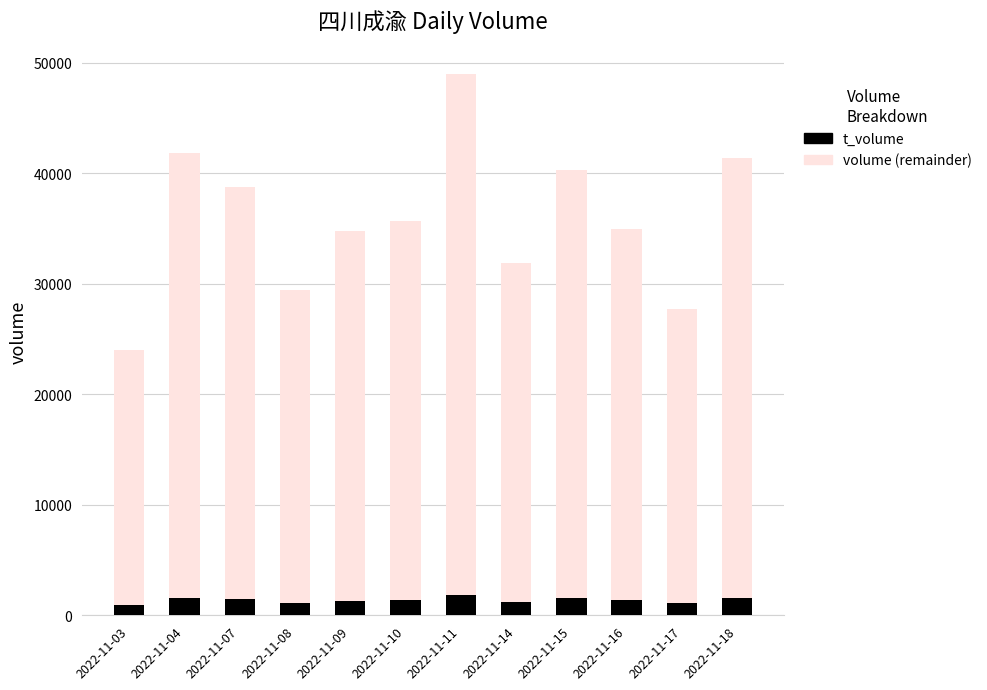

At which category is the sum across all series the highest?

2022-11-11